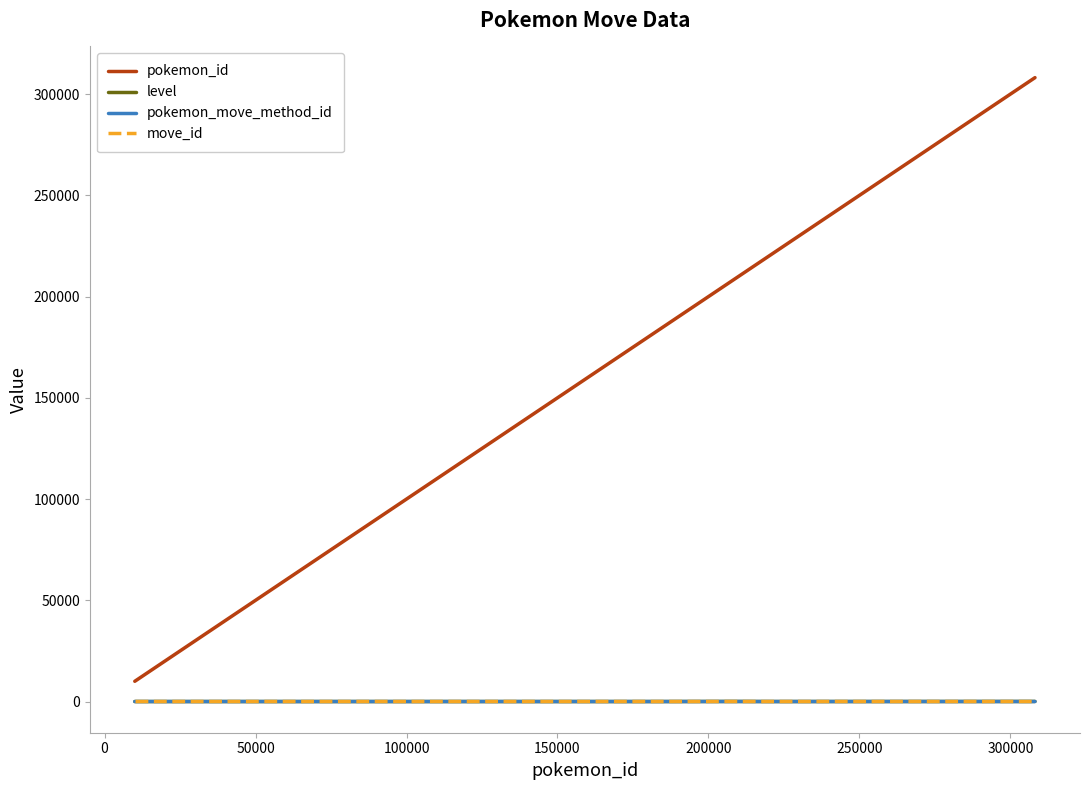

What is the greatest value displayed?

308169